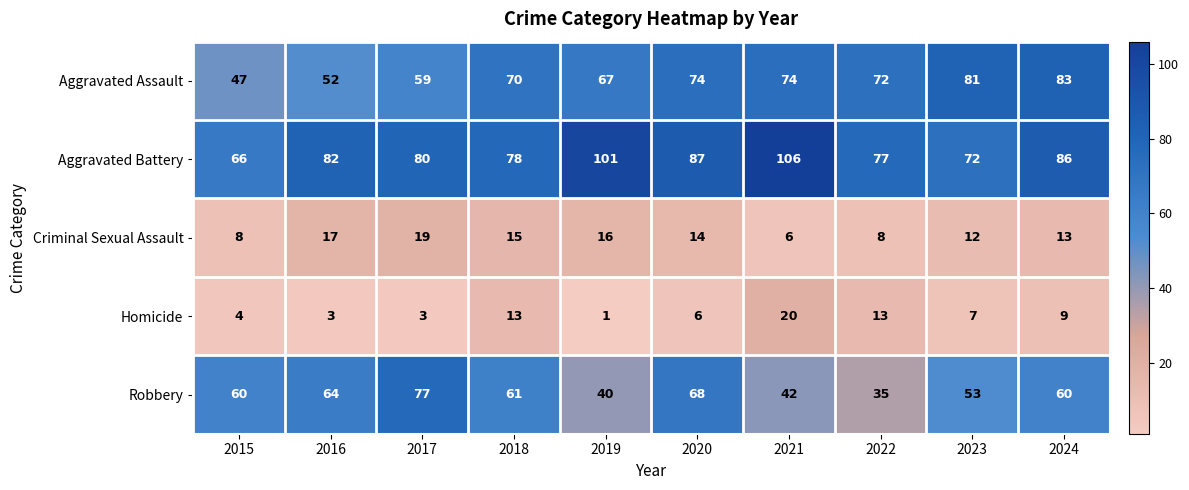

Where does the Homicide series first go above 7?

2018